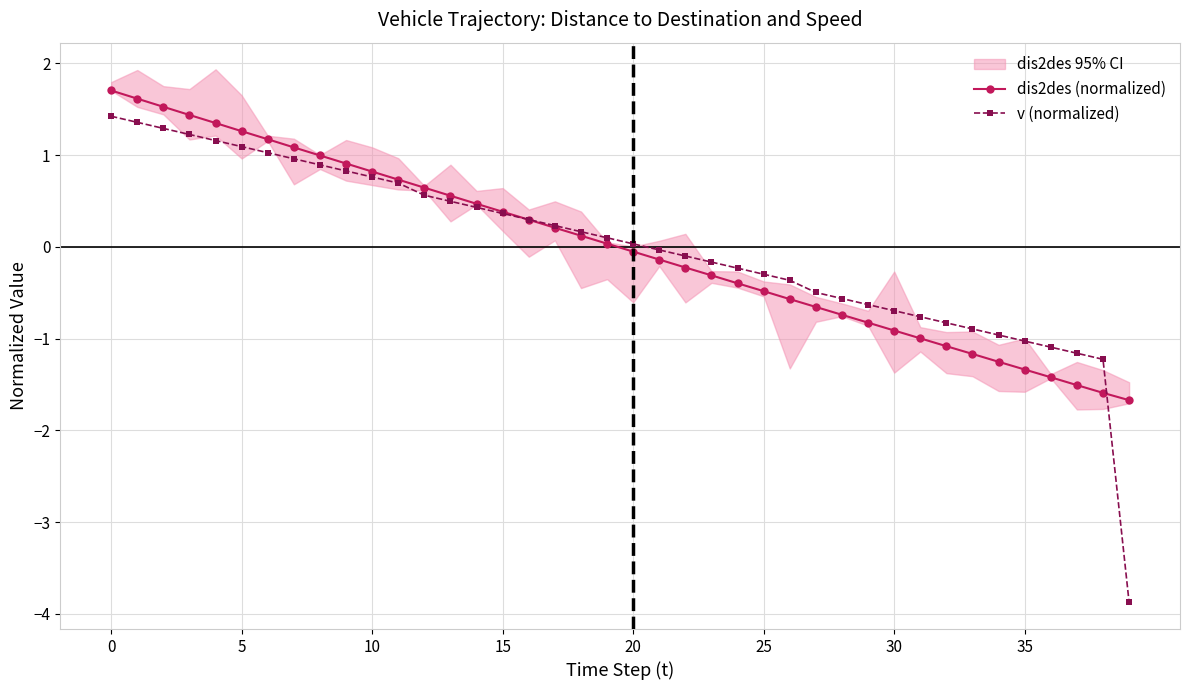

Reading left to right, list all the values displayed in this chart.

dis2des (normalized): 1.7	1.6	1.5	1.4	1.3	1.3	1.2	1.1	1.0	0.9	0.8	0.7	0.6	0.6	0.5	0.4	0.3	0.2	0.1	0.0	-0.1	-0.1	-0.2	-0.3	-0.4	-0.5	-0.6	-0.7	-0.7	-0.8	-0.9	-1.0	-1.1	-1.2	-1.3	-1.3	-1.4	-1.5	-1.6	-1.7
v (normalized): 1.4	1.4	1.3	1.2	1.2	1.1	1.0	1.0	0.9	0.8	0.8	0.7	0.6	0.5	0.4	0.4	0.3	0.2	0.2	0.1	0.0	-0.0	-0.1	-0.2	-0.2	-0.3	-0.4	-0.5	-0.6	-0.6	-0.7	-0.8	-0.8	-0.9	-1.0	-1.0	-1.1	-1.2	-1.2	-3.9